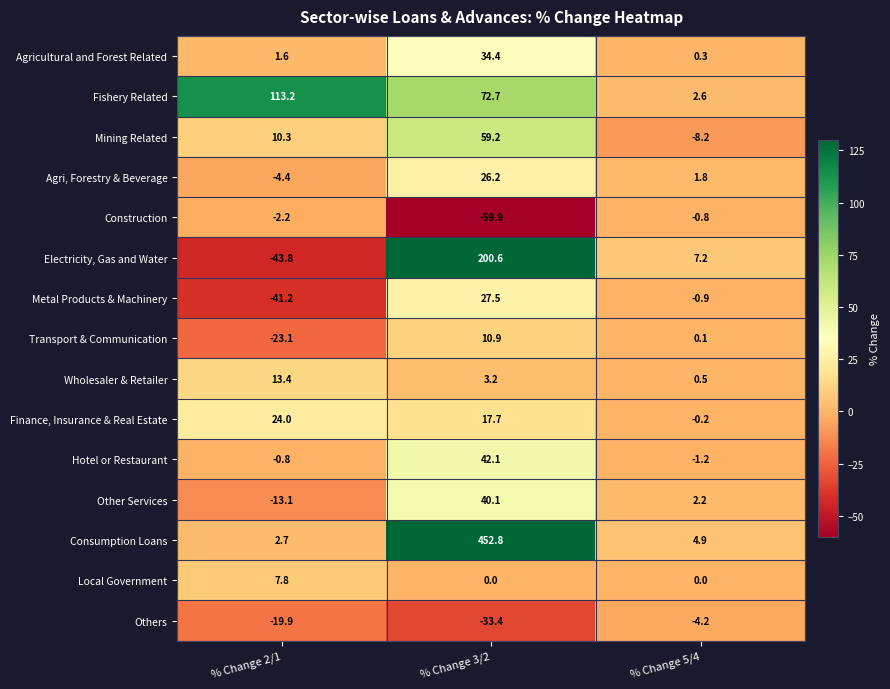

The value of Finance, Insurance & Real Estate at % Change 3/2 is 17.7. True or false?

True